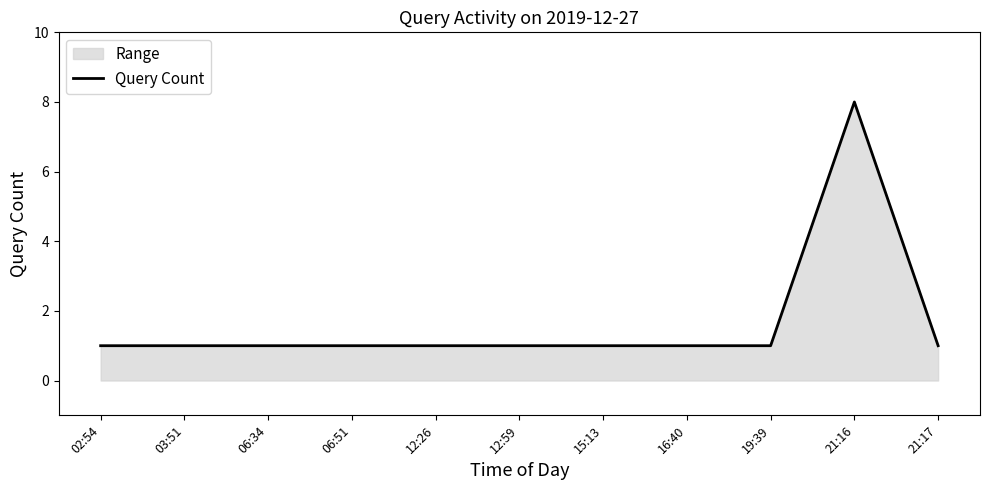

Reading right to left, what are all the values shown in this chart?

21:17=1	21:16=8	19:39=1	16:40=1	15:13=1	12:59=1	12:26=1	06:51=1	06:34=1	03:51=1	02:54=1